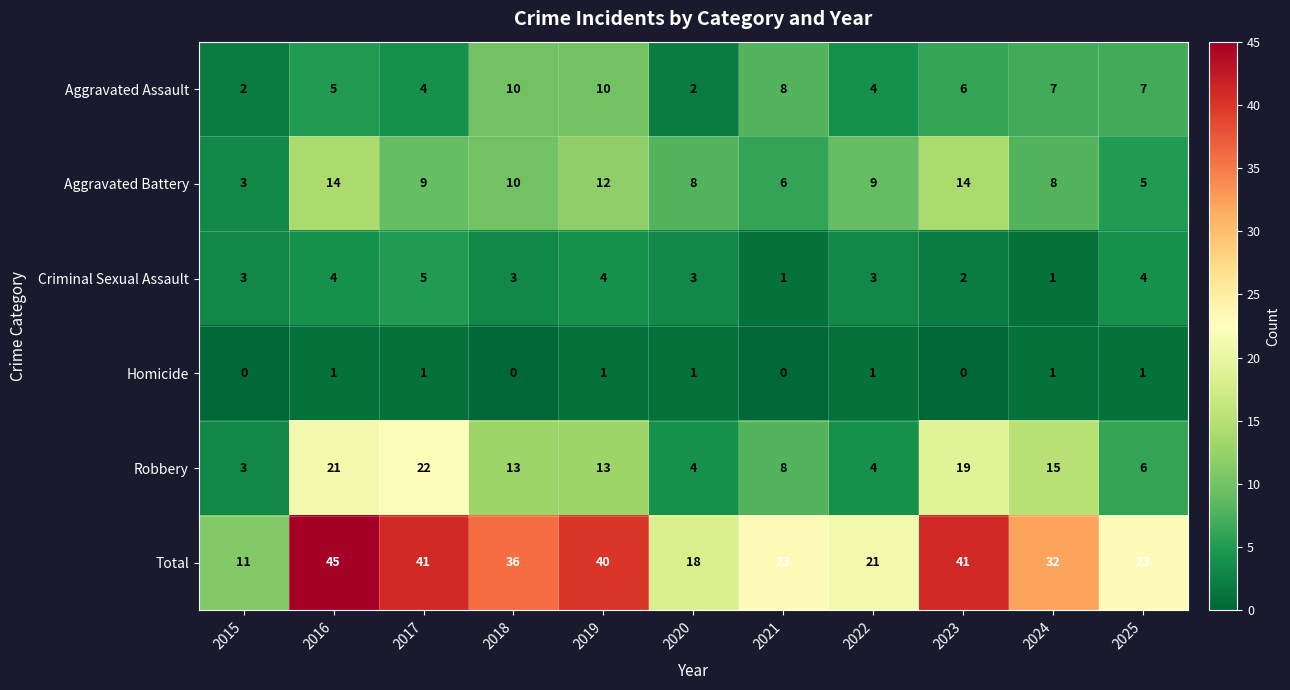

Which series has the largest total across all categories?

Total